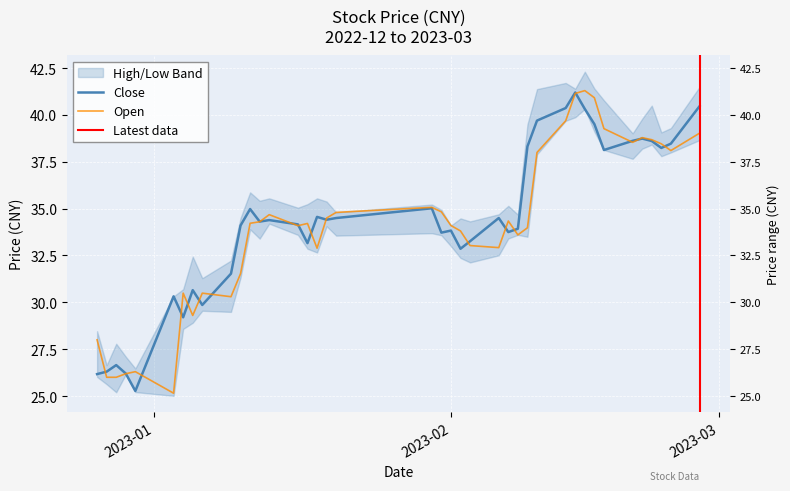

What is the value of the open point at the 10th from the left?

30.3